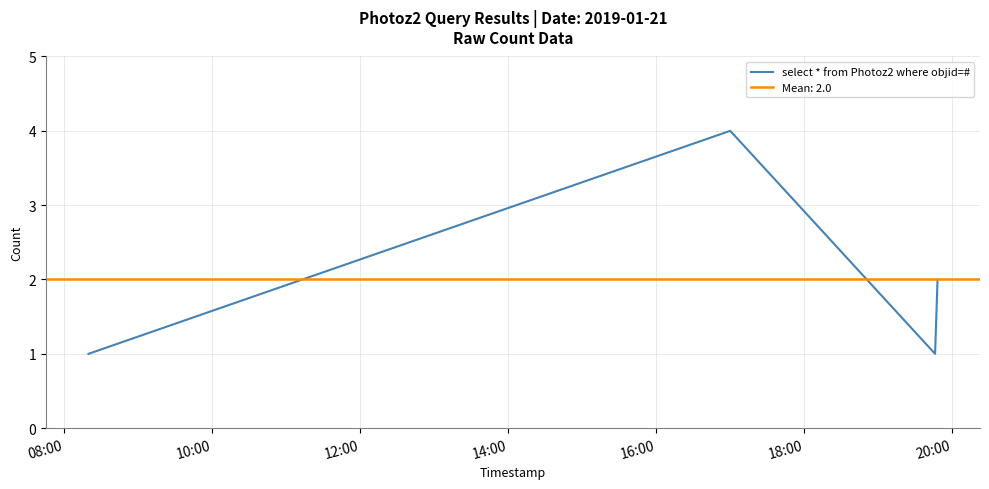

How many lines are shown in the chart?

1